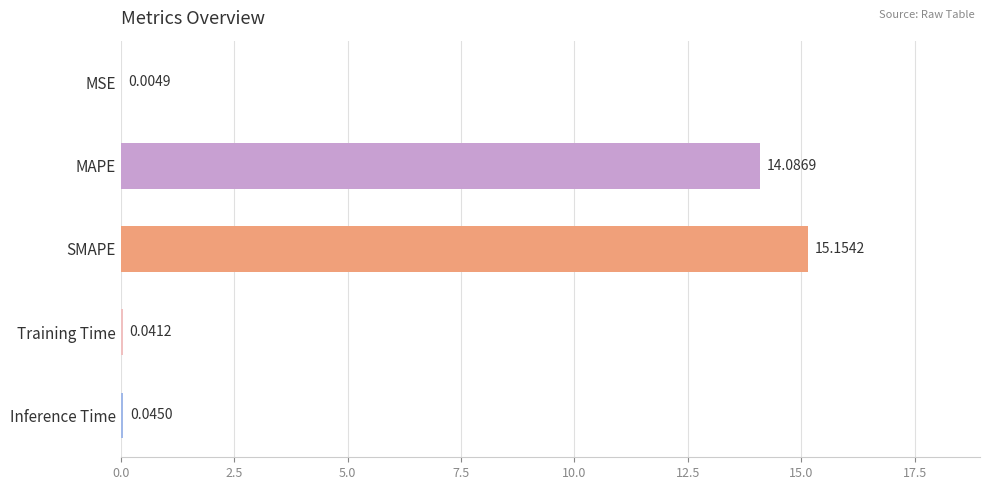

What is the sum of all values?

29.3